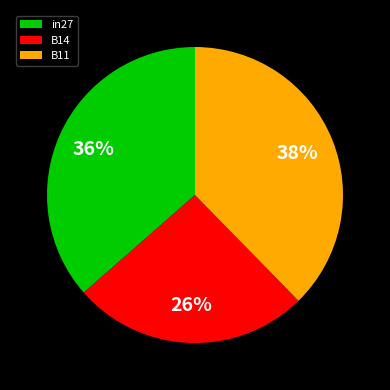

Which has a higher value, in27 or B11?

B11